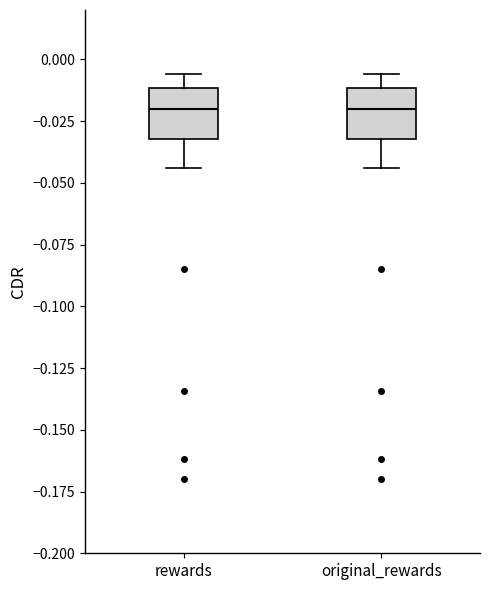

Reading left to right, read every box against the y-axis: the position of its median line, the range the box covers, and the ends of its whiskers. The values are not printed on the chart, so give them approximately, as read against the axis.

rewards: median -0.020, box -0.030 to -0.010, whiskers -0.045 to -0.005
original_rewards: median -0.020, box -0.030 to -0.010, whiskers -0.045 to -0.005